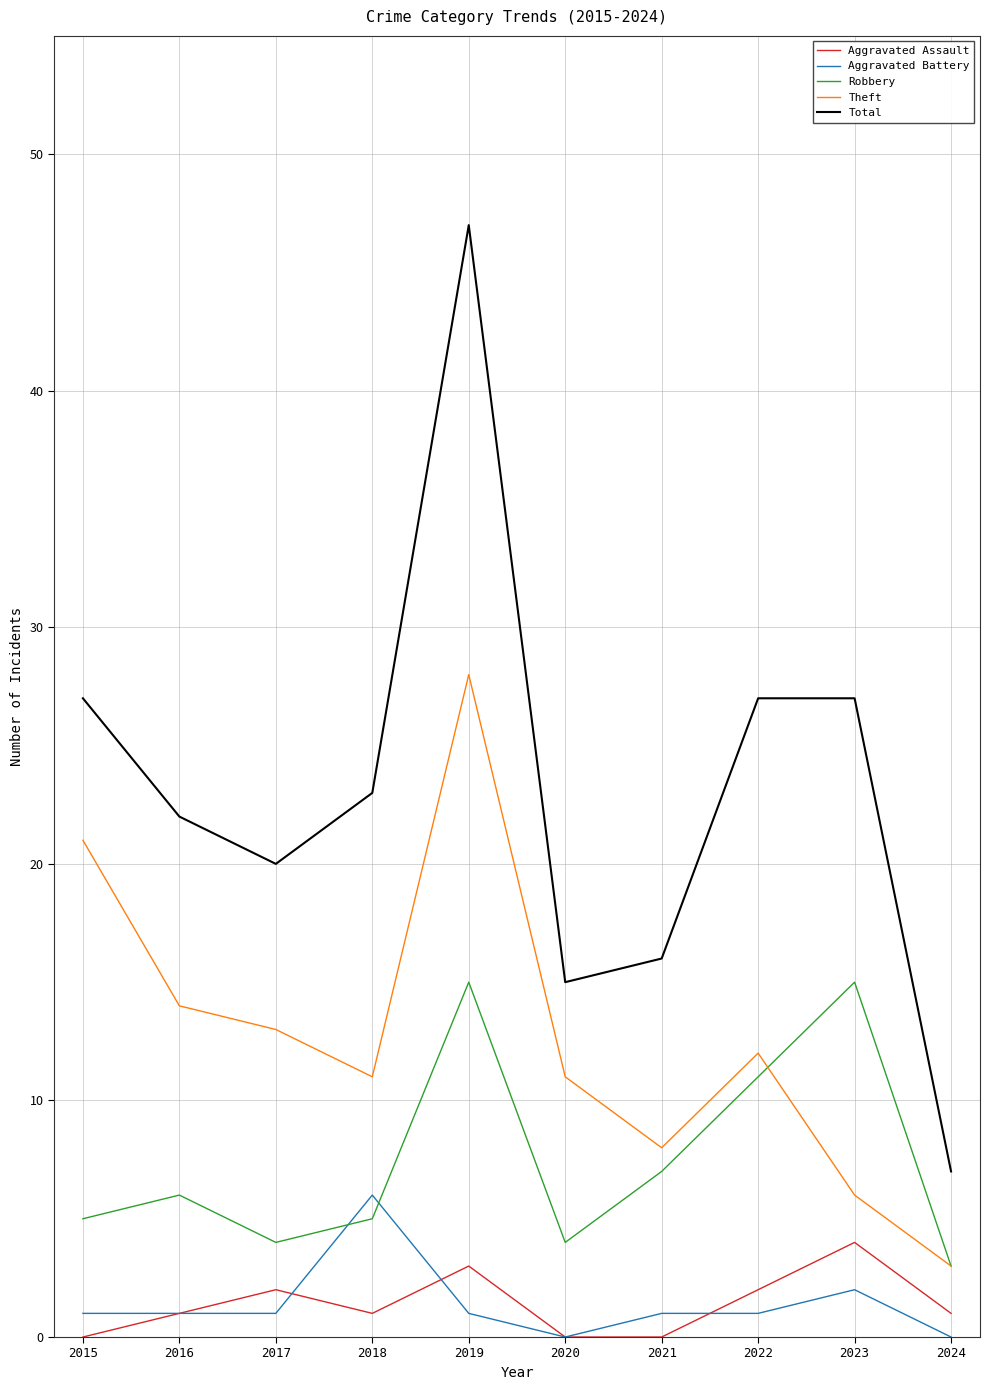

True or false: Aggravated Assault and Total cross at least once.

False